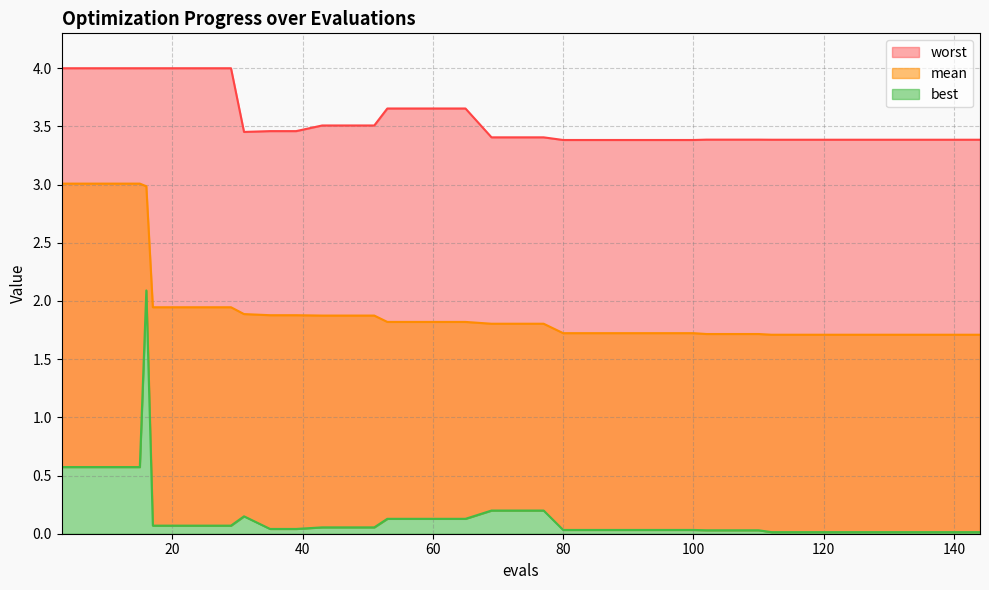

Which series changed the most between 35 and 106?

mean